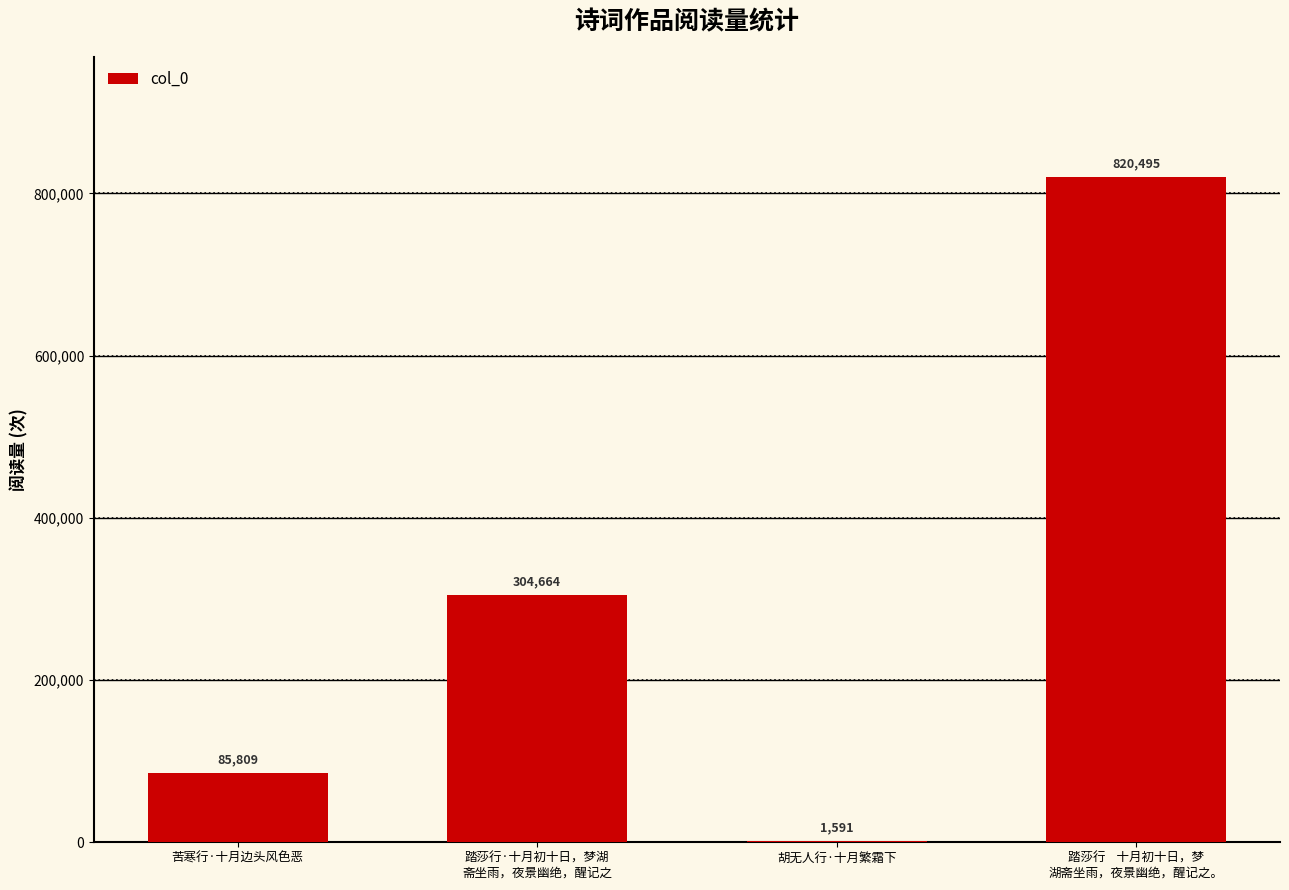

What value does the data have at 踏莎行    十月初十日，梦
湖斋坐雨，夜景幽绝，醒记之。, to the nearest 50?

820500